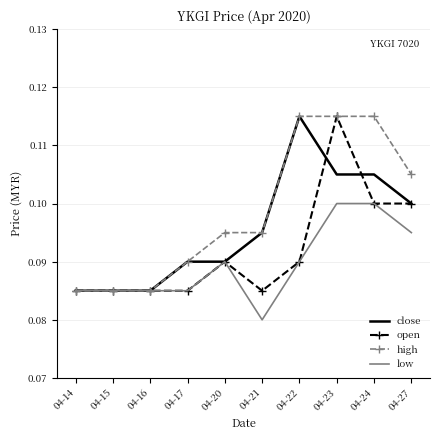

Which series has the largest total across all categories?

high